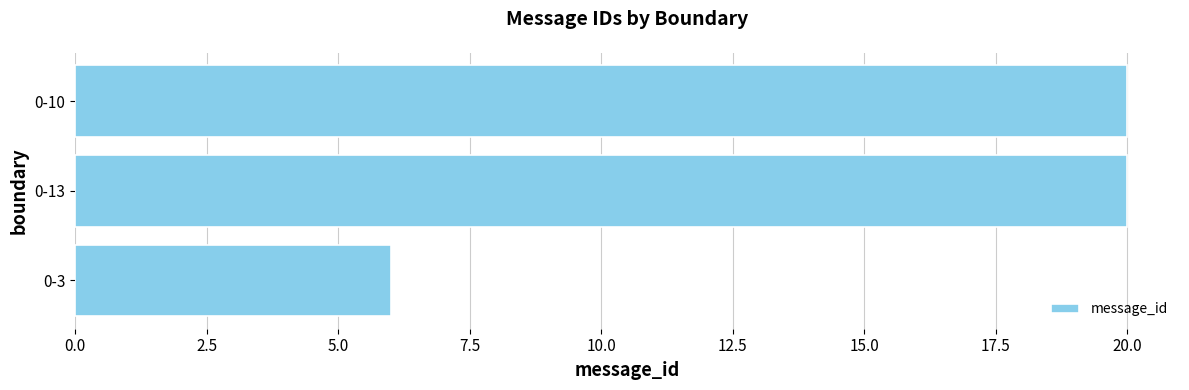

What is the sum of all values?

46